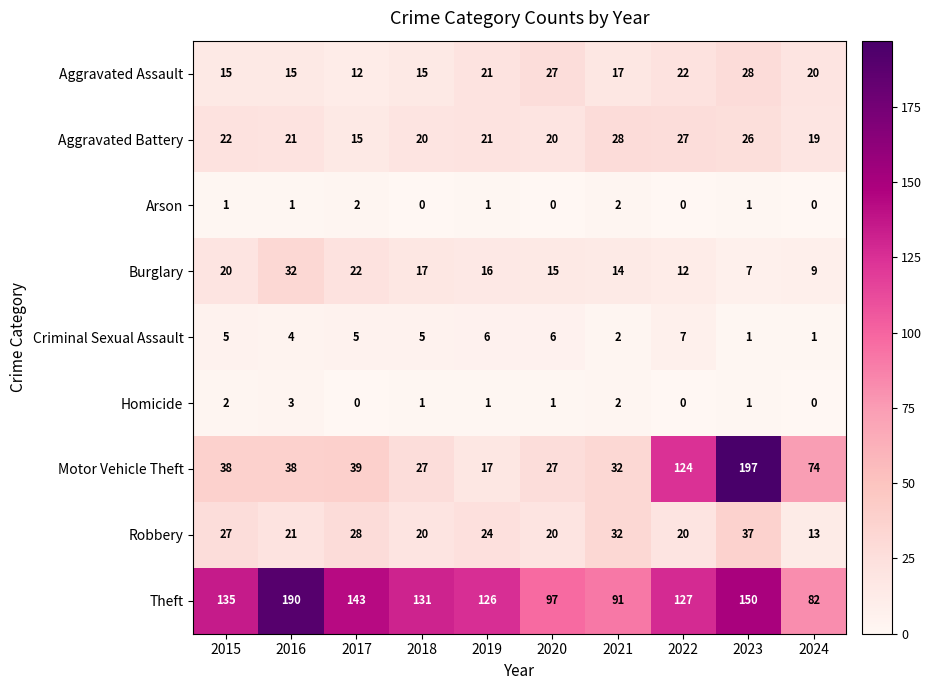

What is the sum of all Burglary values?

164